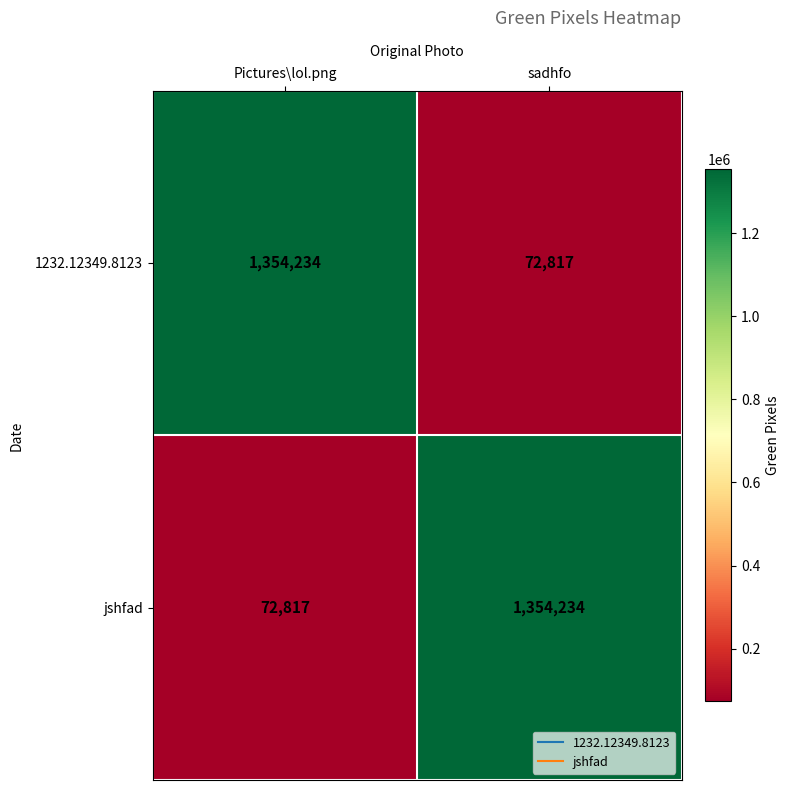

Is it true that jshfad equals 1354234 at sadhfo?

True